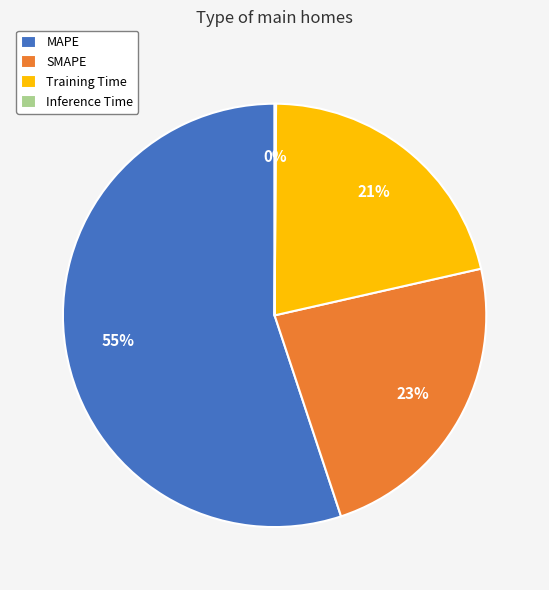

Do SMAPE and Training Time together represent more than half of the pie?

No